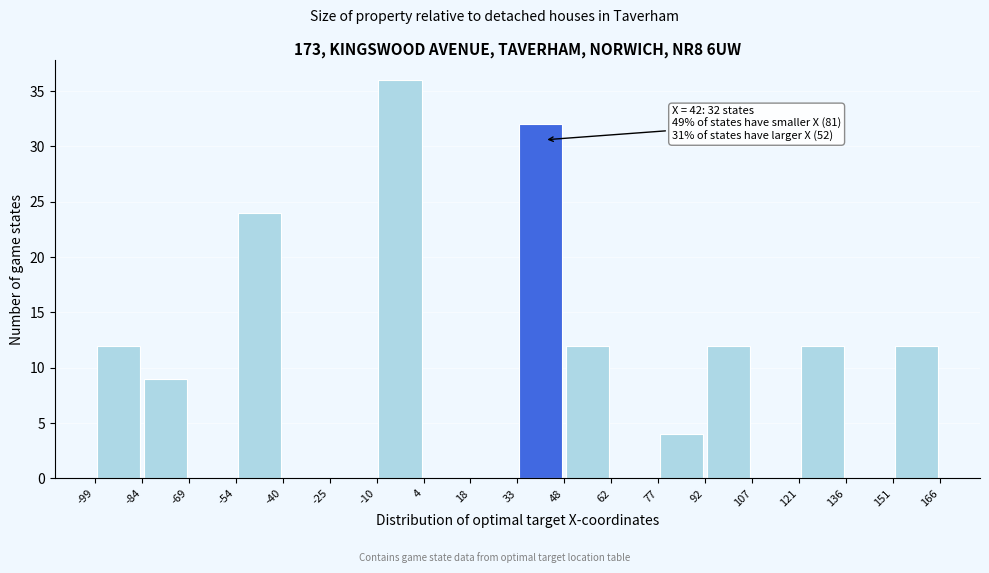

Which range on the x-axis has the tallest bar?

-10 to 4